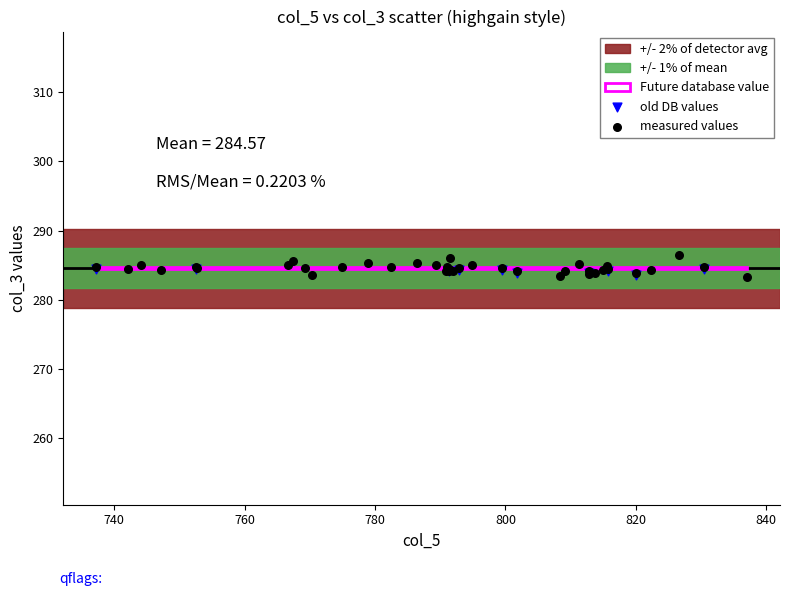

Which series has the widest spread of Y values?

measured values